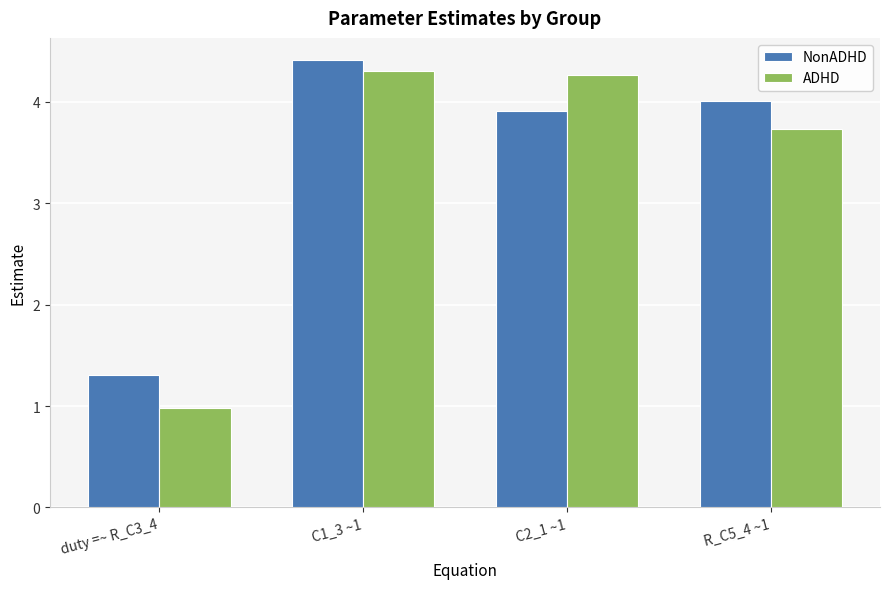

Reading left to right, list all the values displayed in this chart.

NonADHD: 1.3	4.4	3.9	4.0
ADHD: 1.0	4.3	4.3	3.7